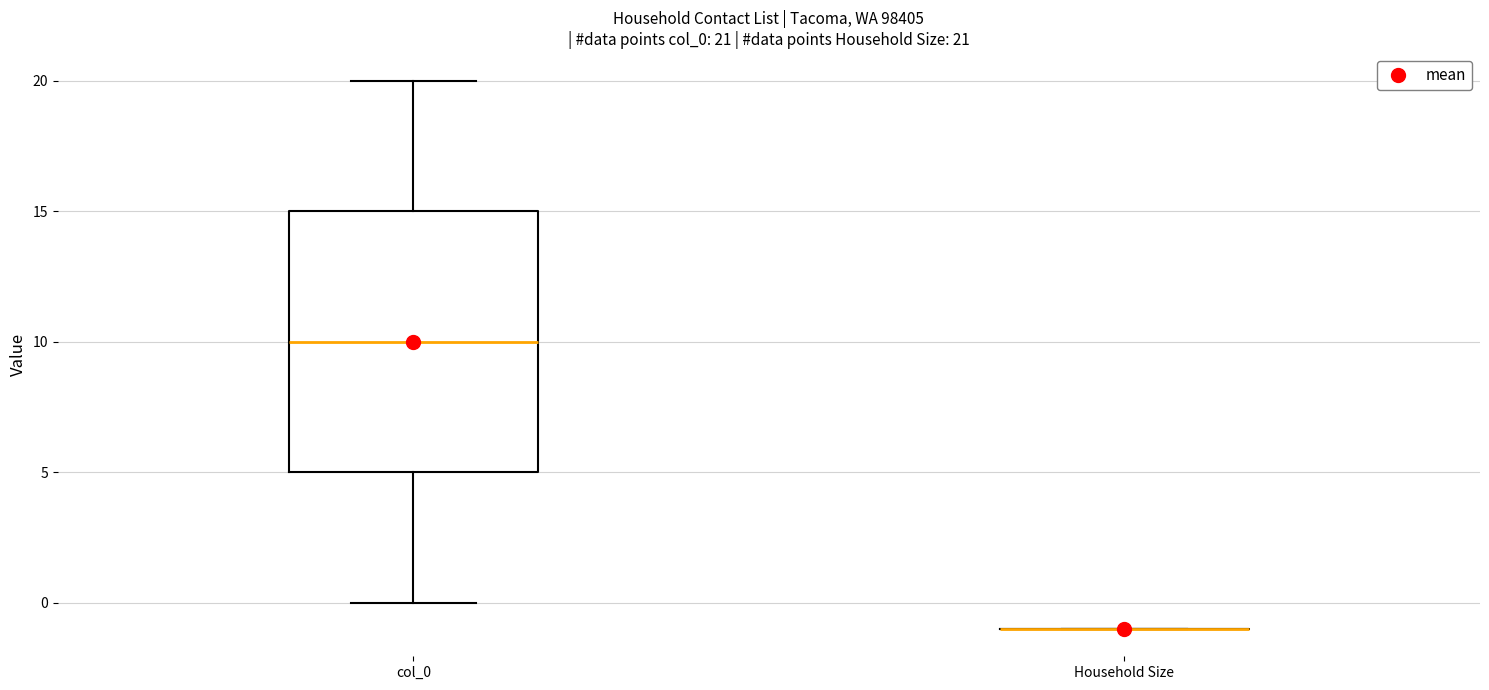

Which box is the tallest, from its lower edge to its upper edge?

col_0